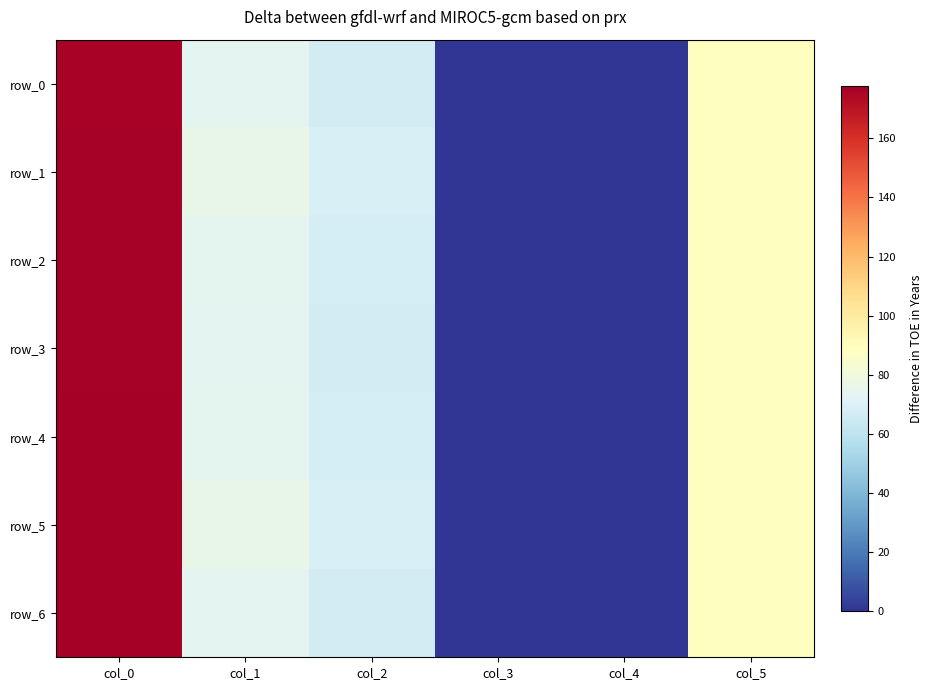

What is the difference between the highest and lowest values at col_0?

1.8